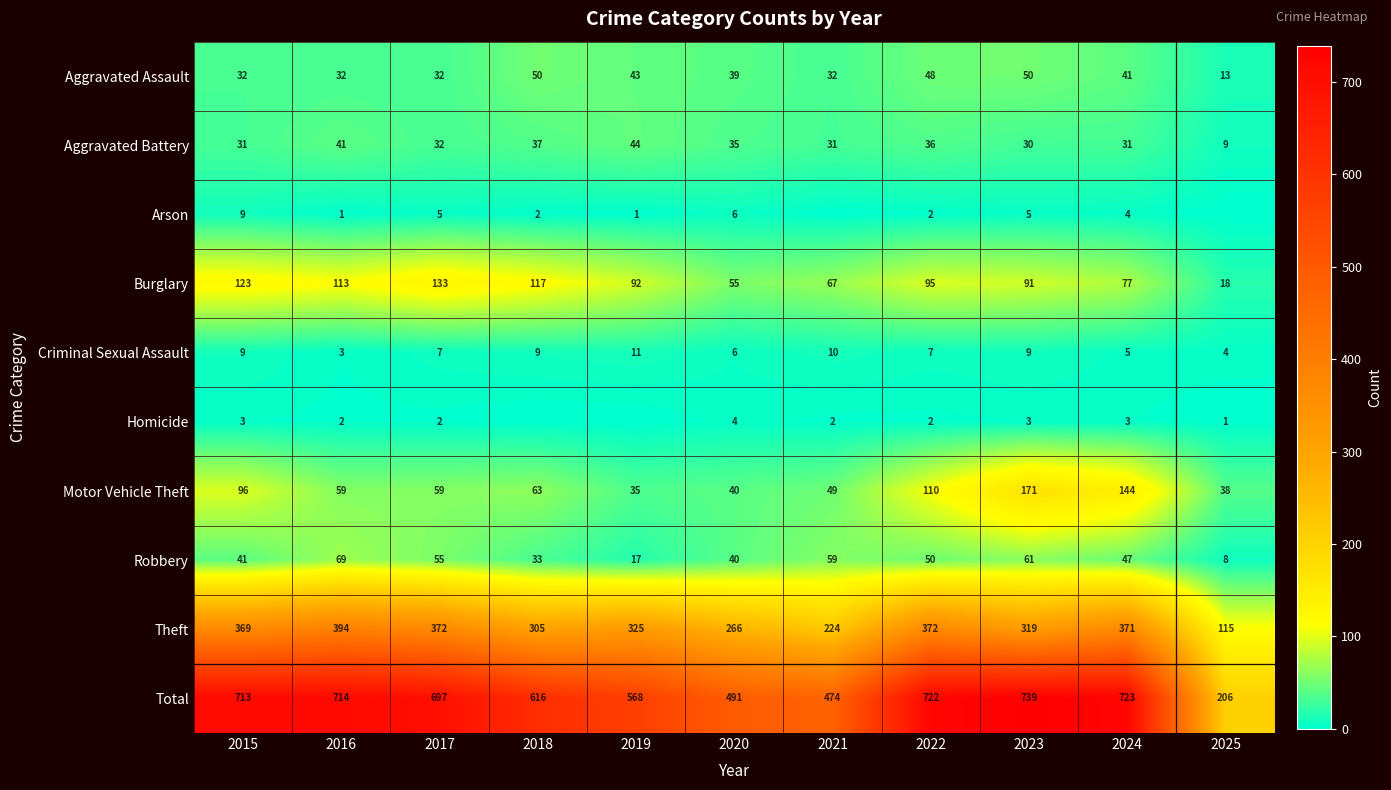

What is the approximate value of Criminal Sexual Assault at 2025?

4